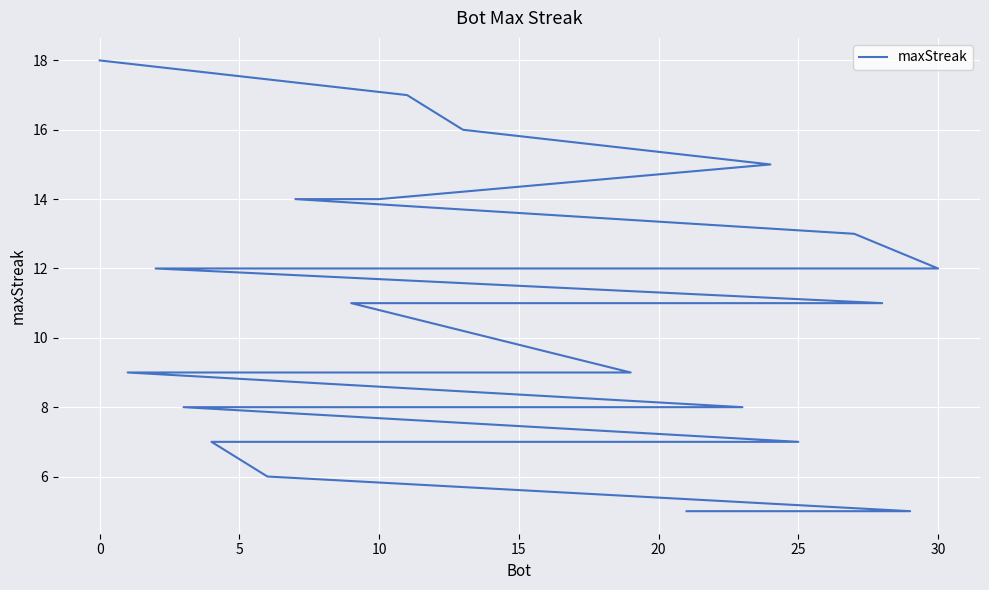

Reading left to right, transcribe all the data shown in this chart.

18	17	16	15	14	14	13	12	12	11	11	11	11	11	9	9	9	9	8	8	8	8	8	8	7	7	7	7	6	5	5